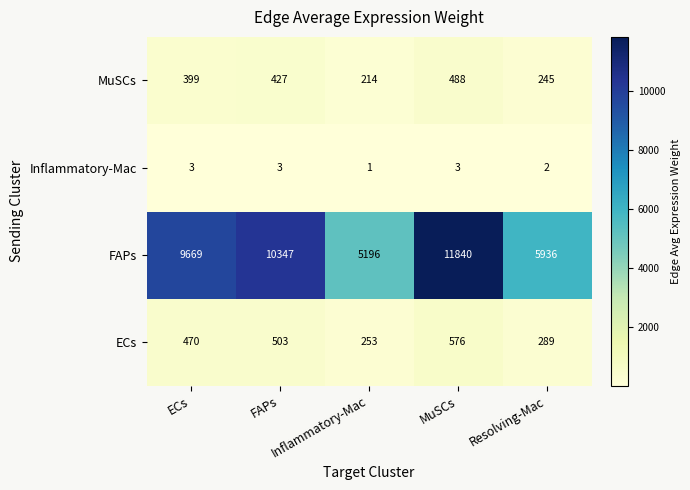

What is the greatest value displayed?

11840